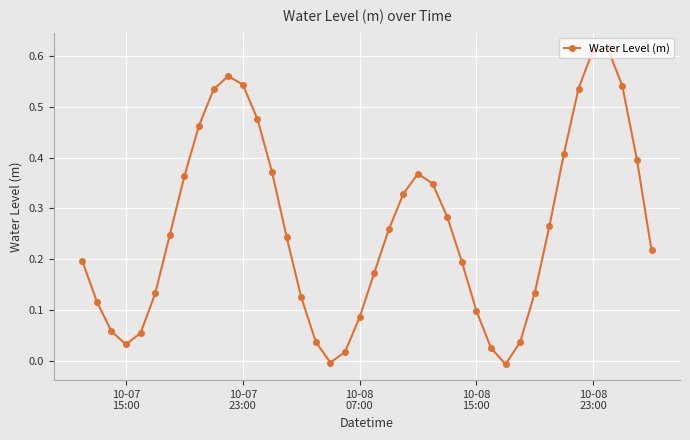

How many categories are shown in the chart?

40